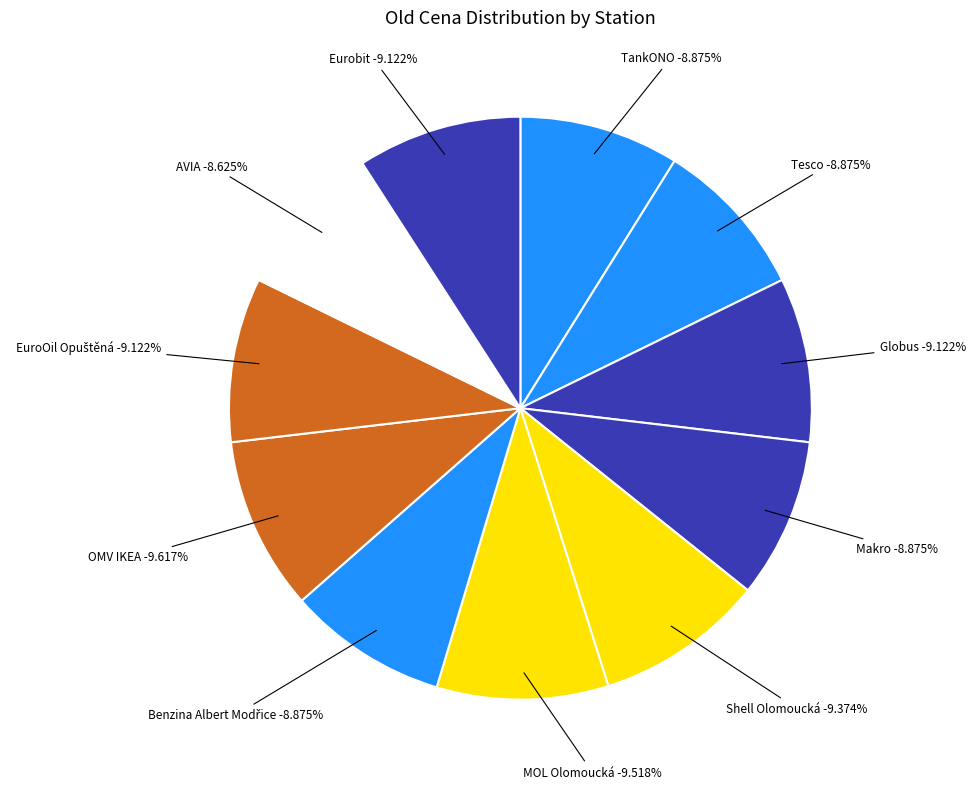

Combined, do MOL Olomoucká and Shell Olomoucká account for over 50%?

No